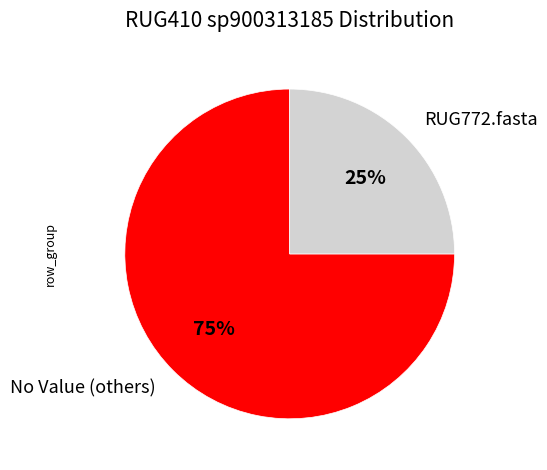

Which slice is the largest?

No Value (others)